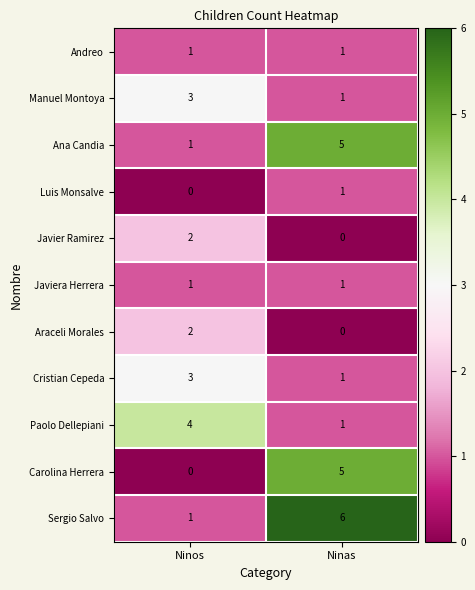

What is the spread (max minus min) of values at Ninos?

4